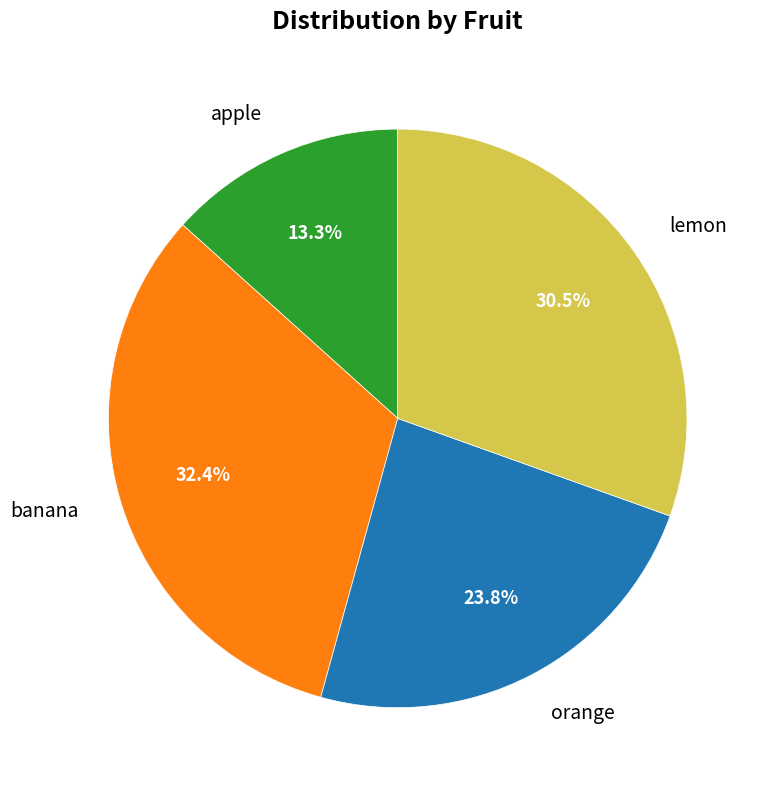

Is there any slice that represents more than half of the pie?

No